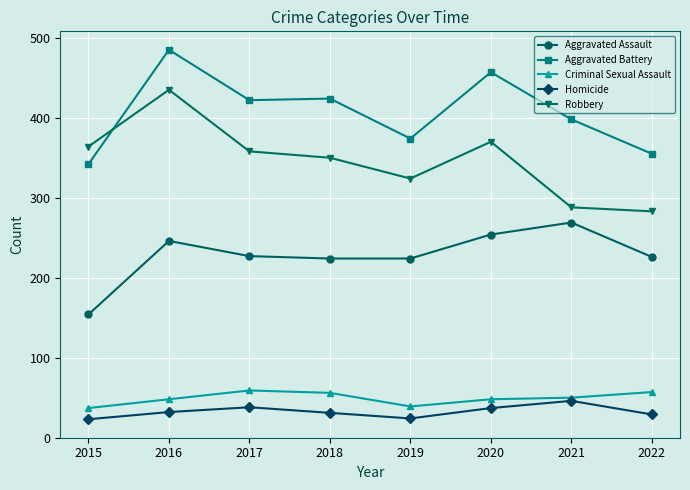

What is the value of the Homicide point at the 8th from the left?

29